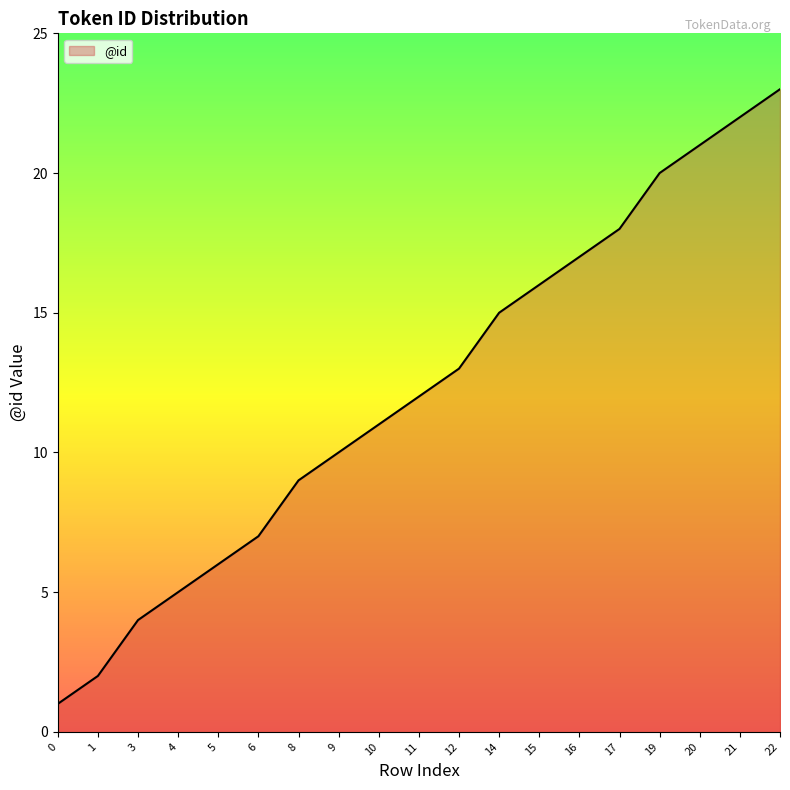

What is the difference between the maximum and minimum values?

22